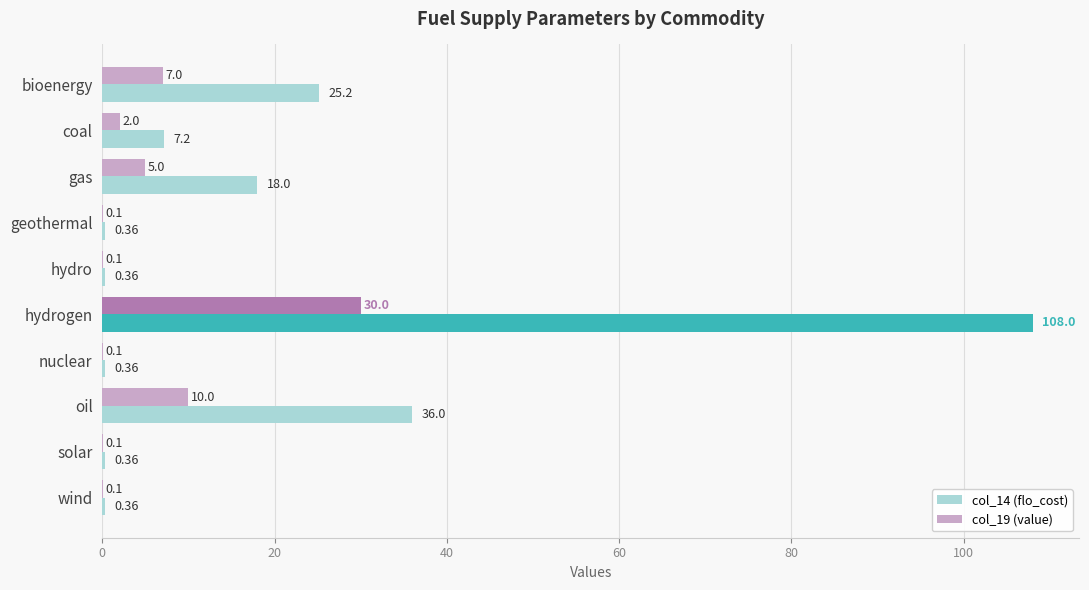

Is the value of col_14 (flo_cost) at nuclear greater than the value of col_19 (value) at solar?

Yes